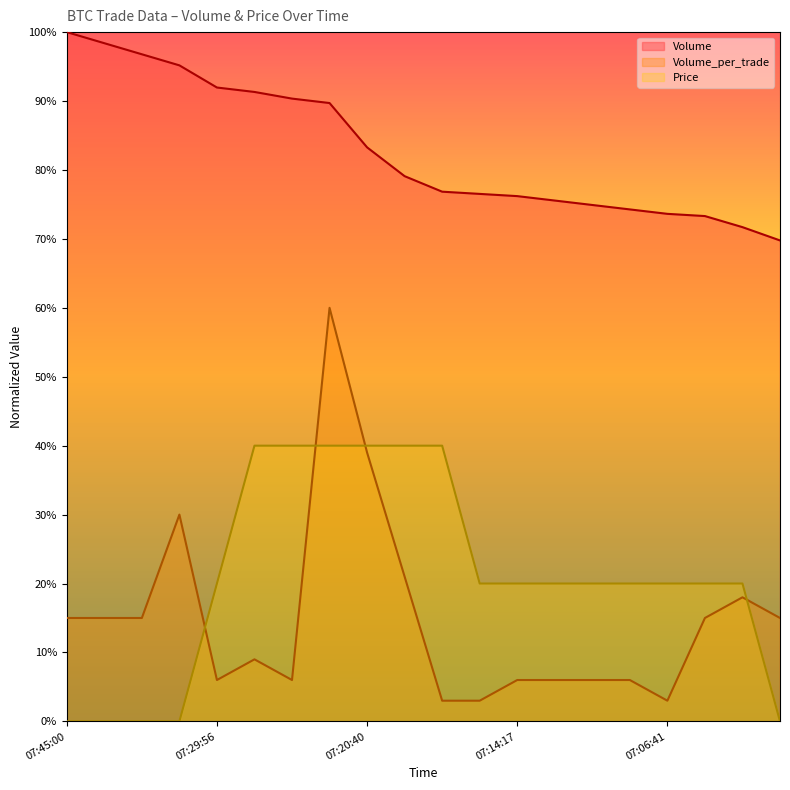

What are all the series names shown in the legend?

Volume, Volume_per_trade, Price